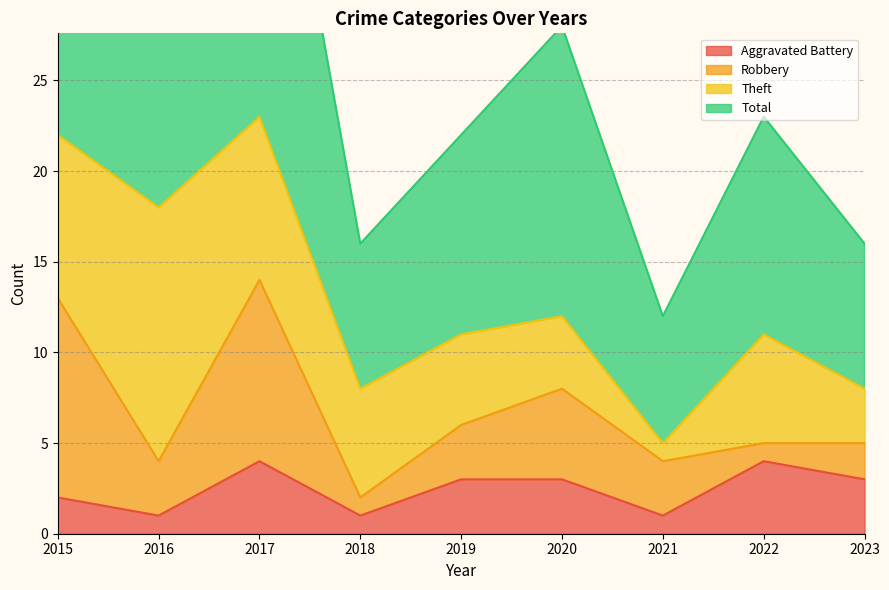

How many Aggravated Battery values are between 1 and 3?

7